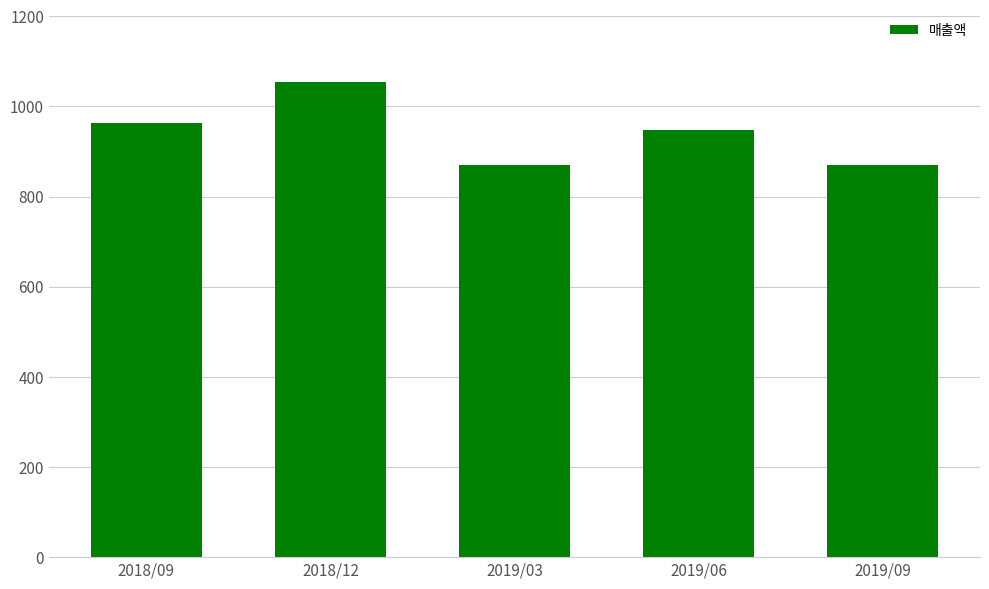

What is the difference between the second highest and second lowest values?

92